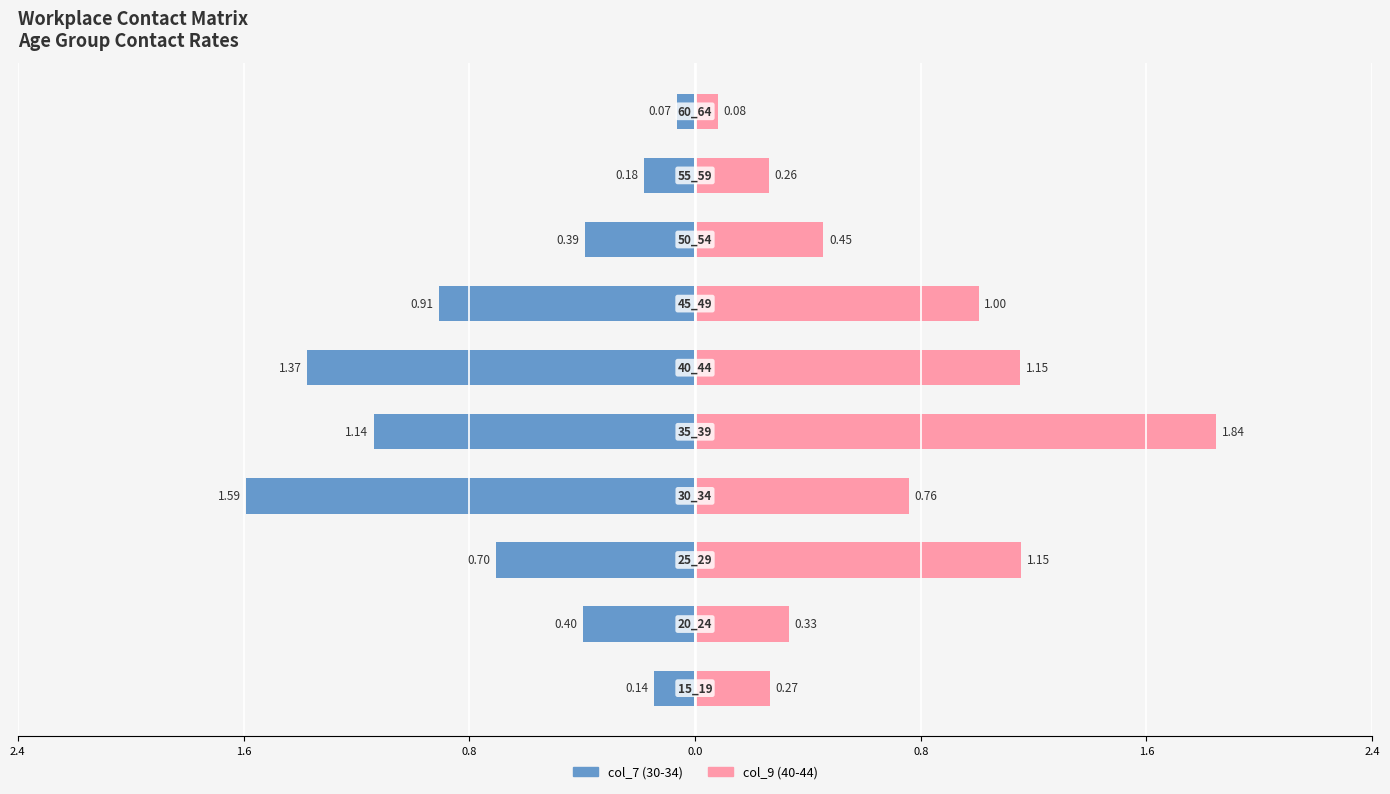

How many bars are there in total?

20